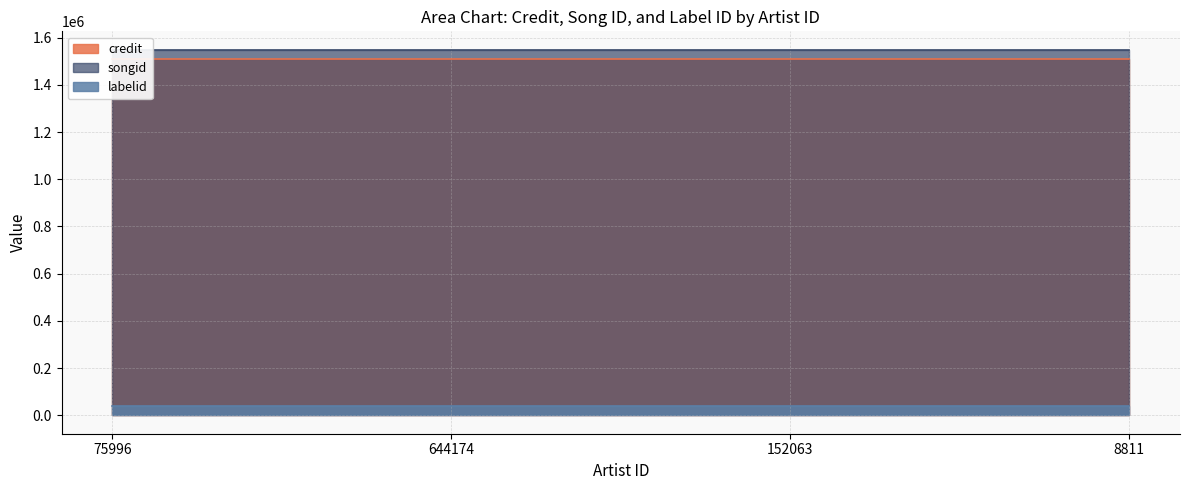

True or false: credit and labelid intersect in this chart.

False